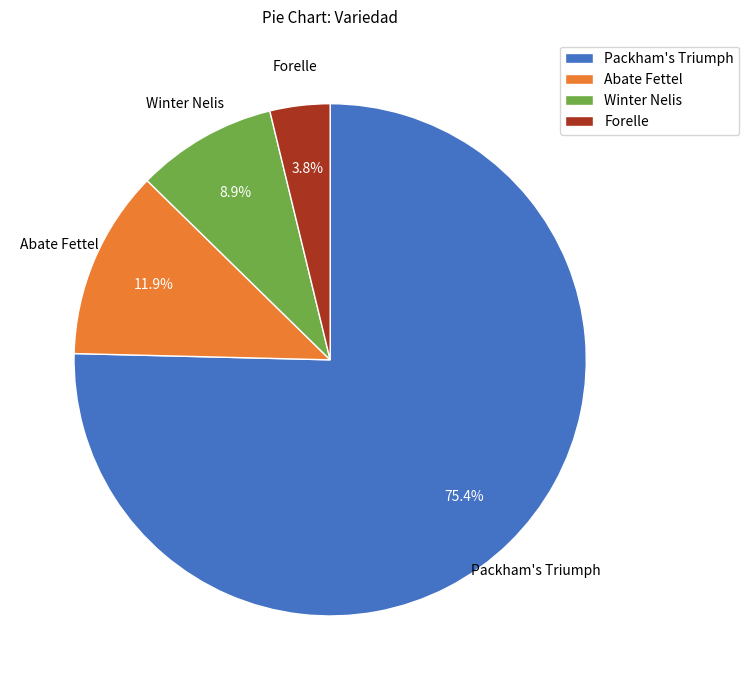

Which category has the biggest portion of the pie?

Packham's Triumph